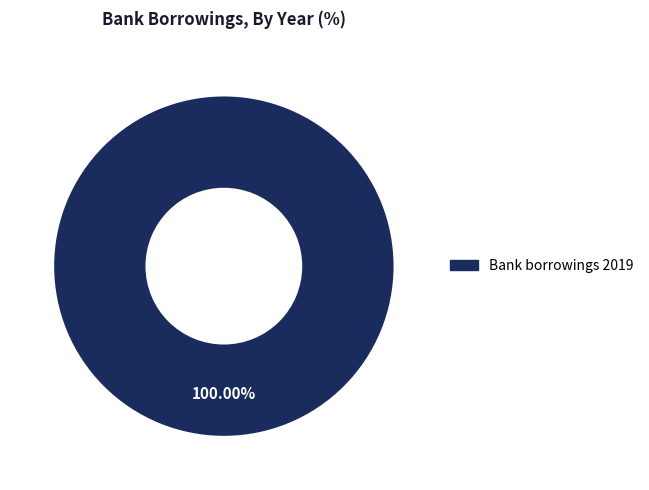

Is there any slice that represents more than half of the pie?

Yes